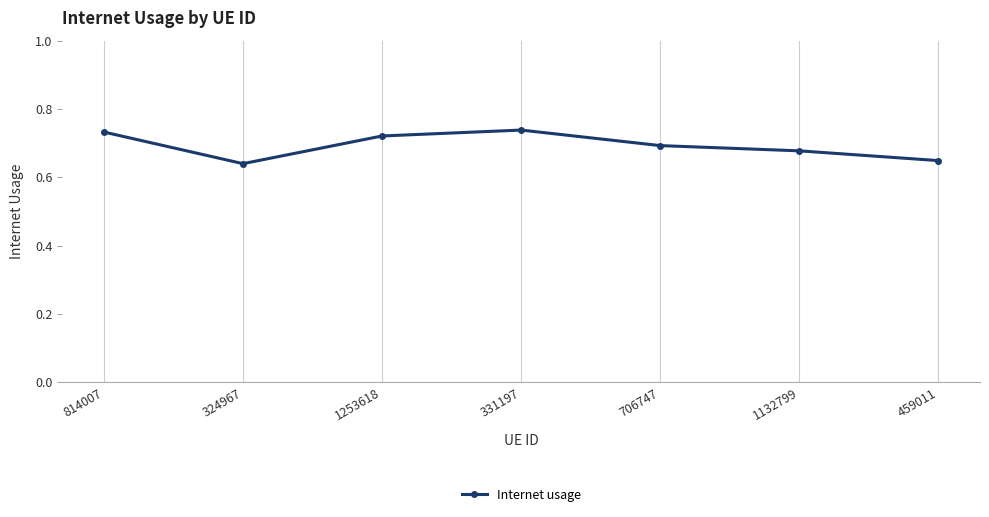

What is the difference between the maximum and minimum values?

0.1